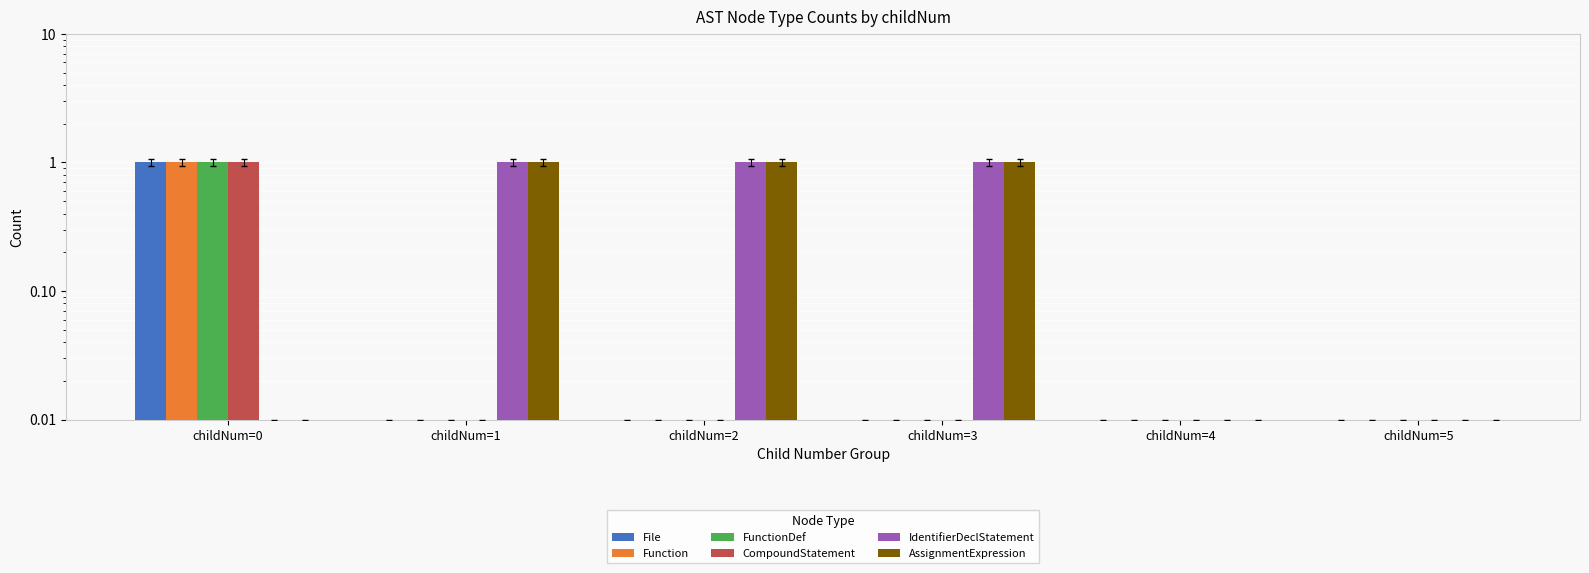

What is the highest value of the Function series?

1